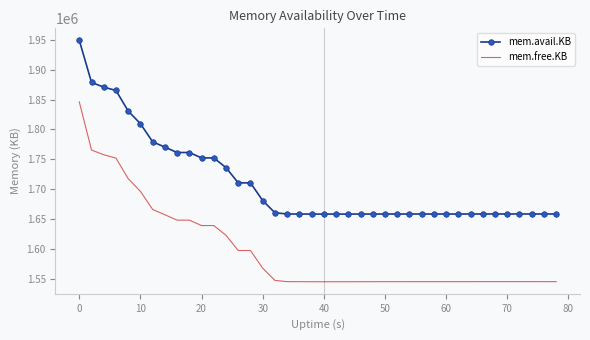

Which series has the largest range (max minus min)?

mem.free.KB